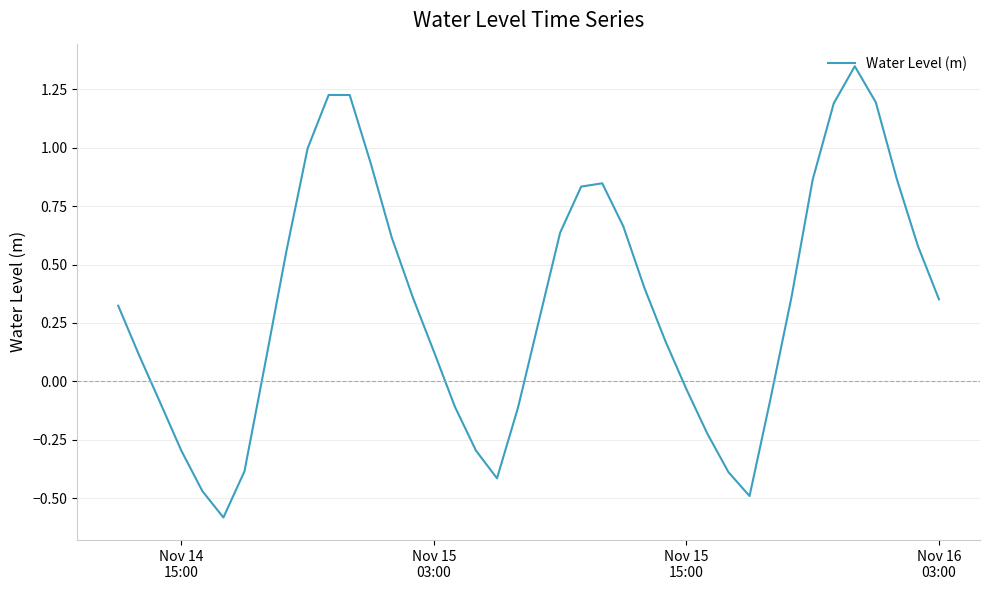

What is the difference between the maximum and minimum values?

1.9